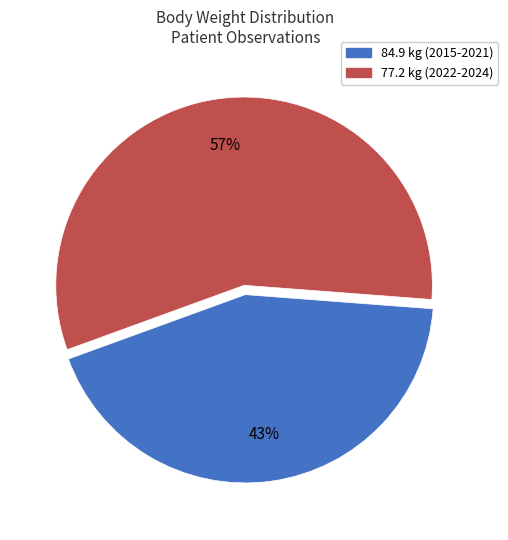

Approximately how many times larger is the value at 77.2 kg (2022-2024) compared to 84.9 kg (2015-2021)?

1.3